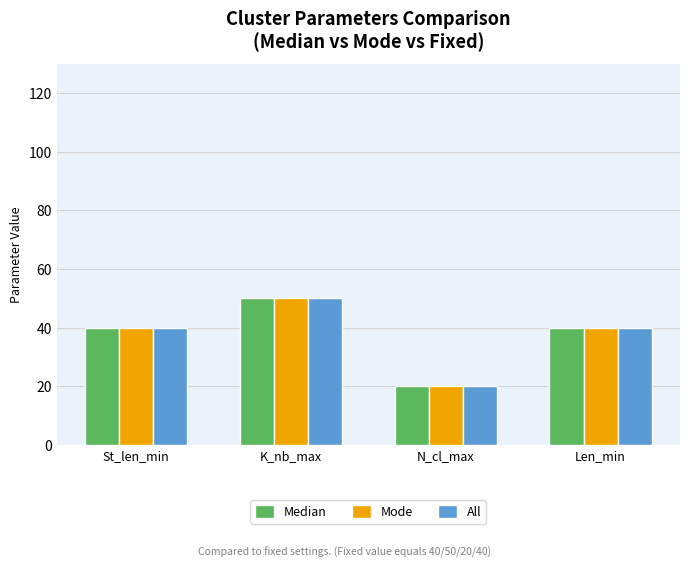

True or false: Mode has a value of 12 at N_cl_max.

False